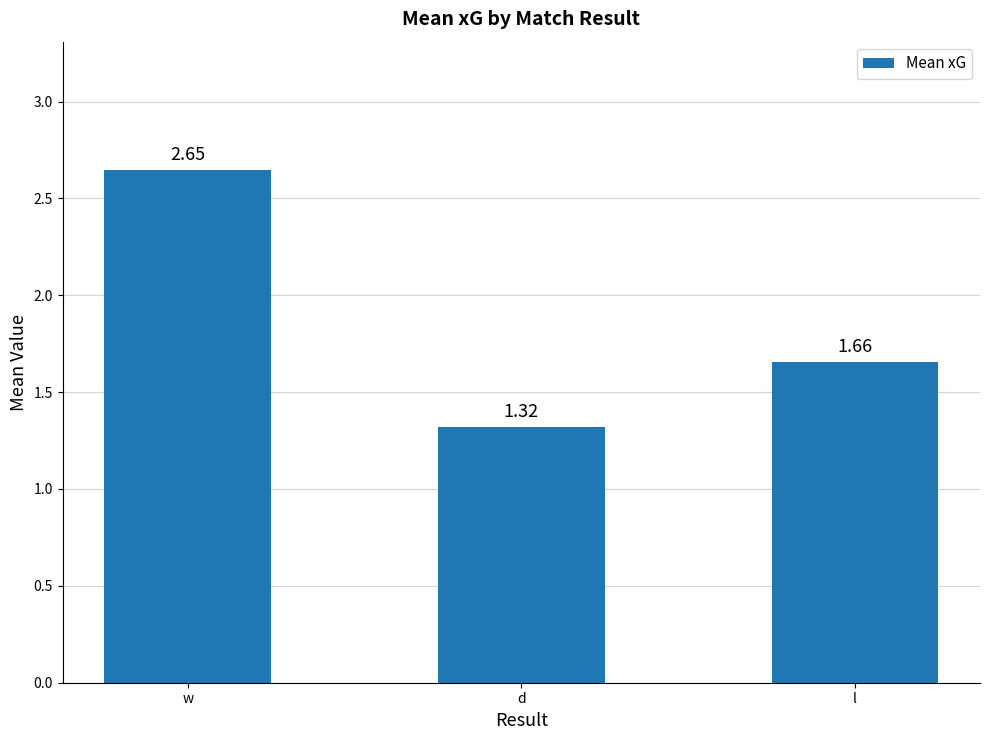

What is the label of the 1st bar from the left?

w